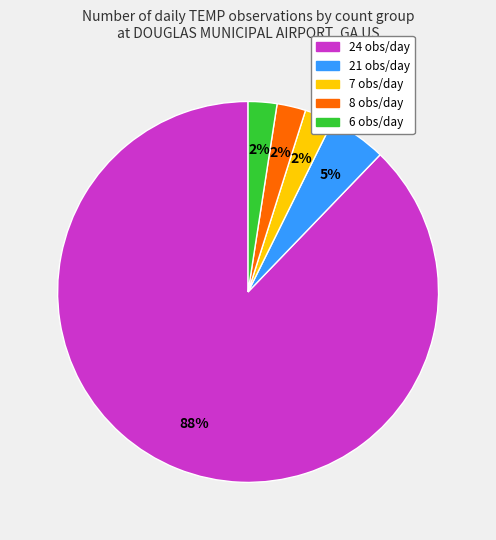

Is it true that 8 obs/day is 2% of the pie?

True